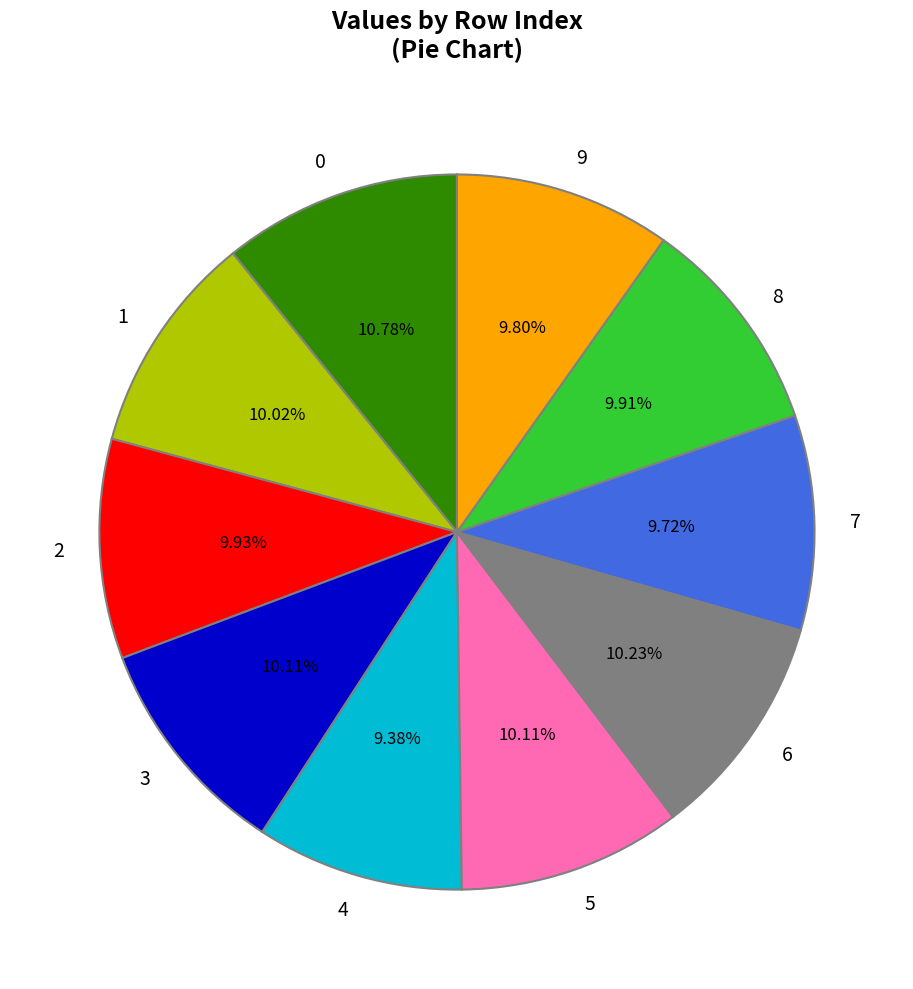

Does any single category account for the majority?

No